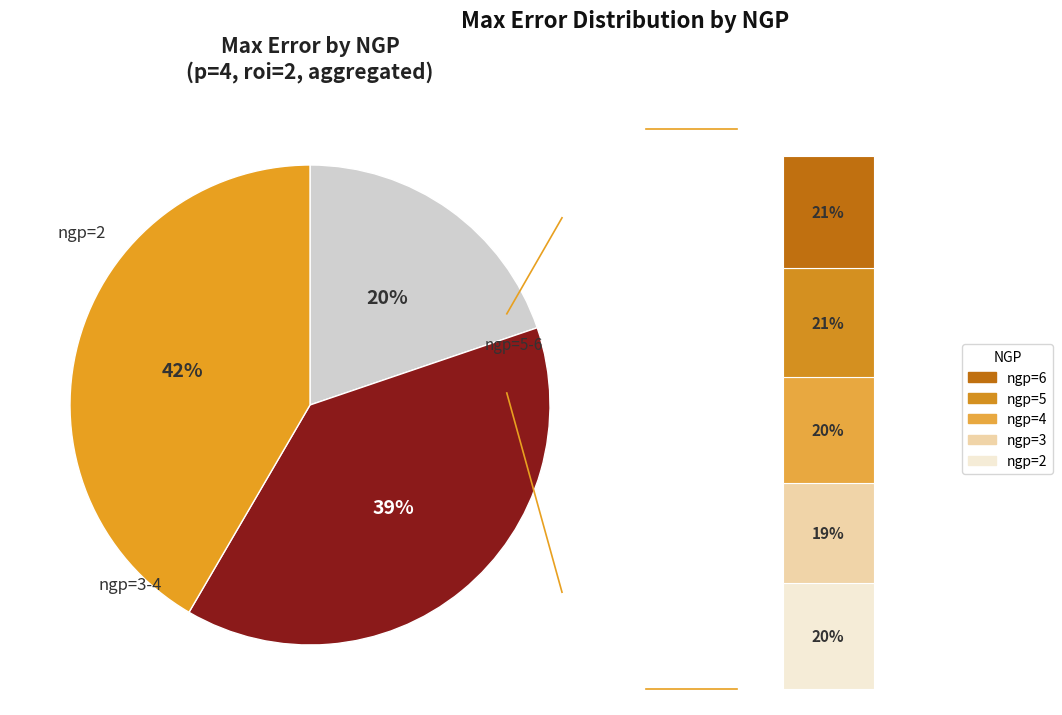

What percentage is the 3 slice, to the nearest percent?

19%